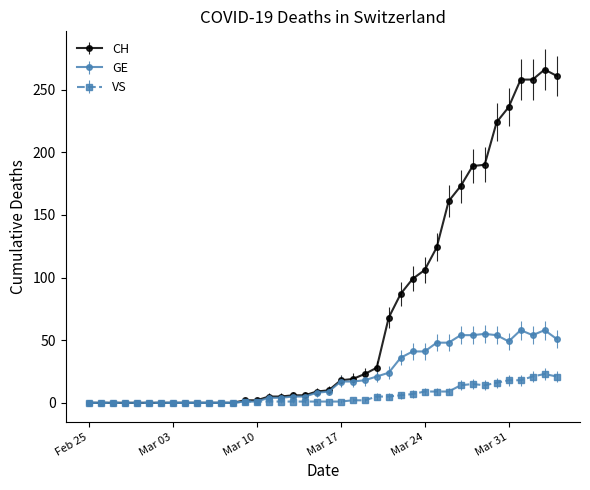

At how many categories does at least one series exceed 183?

8